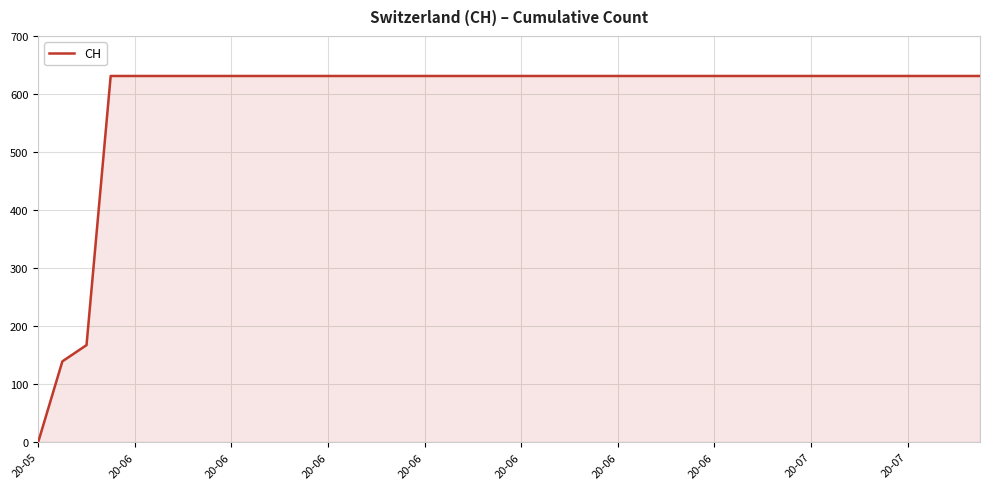

What is the difference between the maximum and minimum values?

631